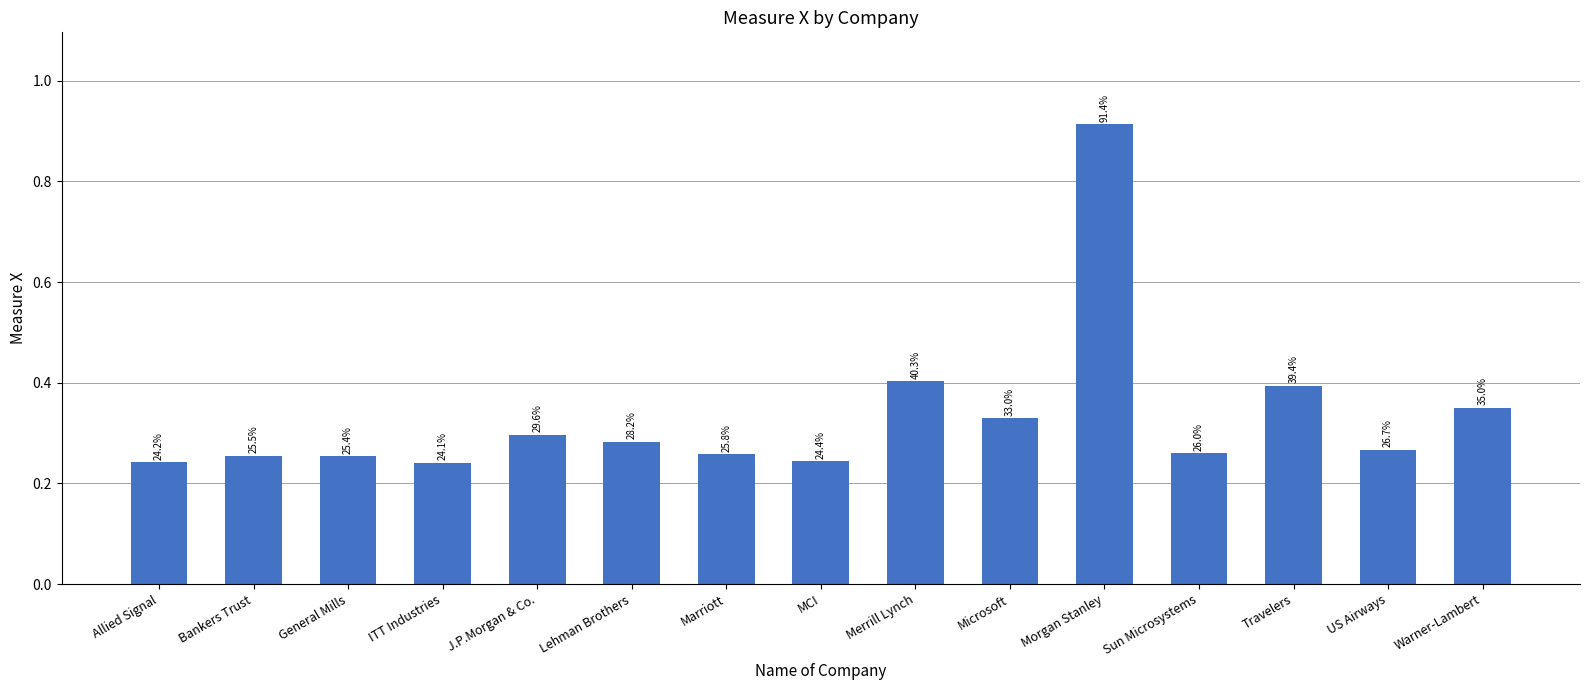

Which label corresponds to the smallest value in the chart?

ITT Industries